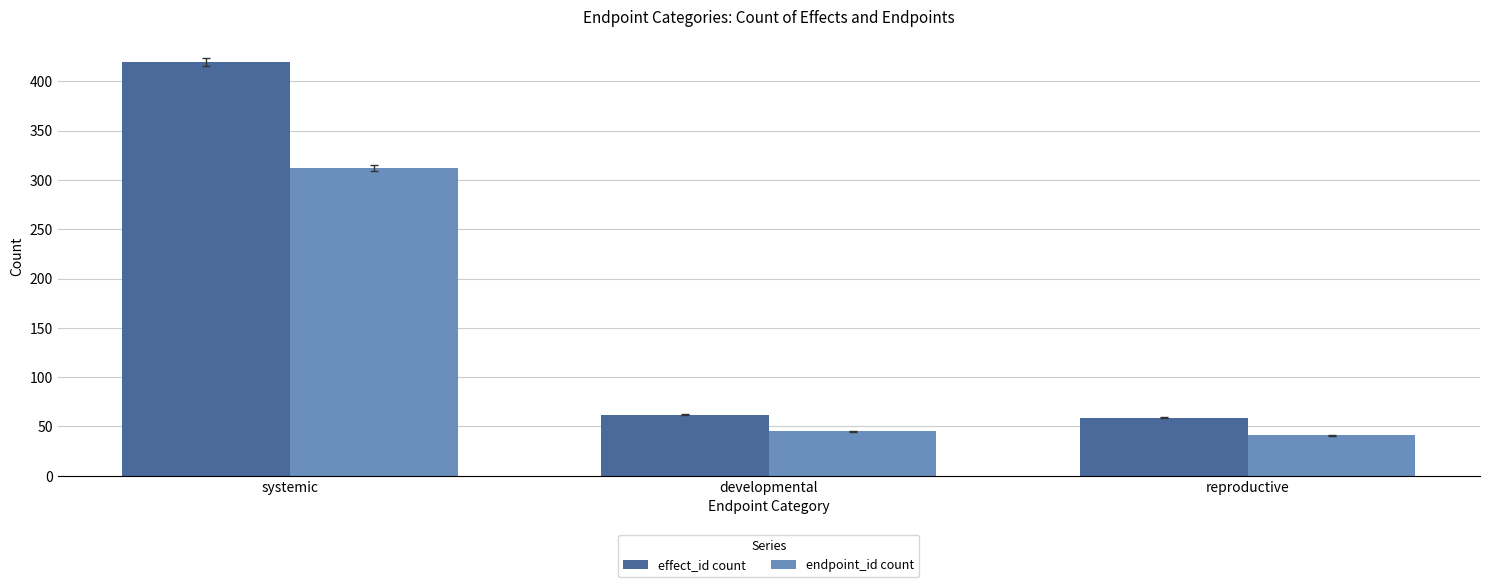

What is the average value of the endpoint_id count series?

133